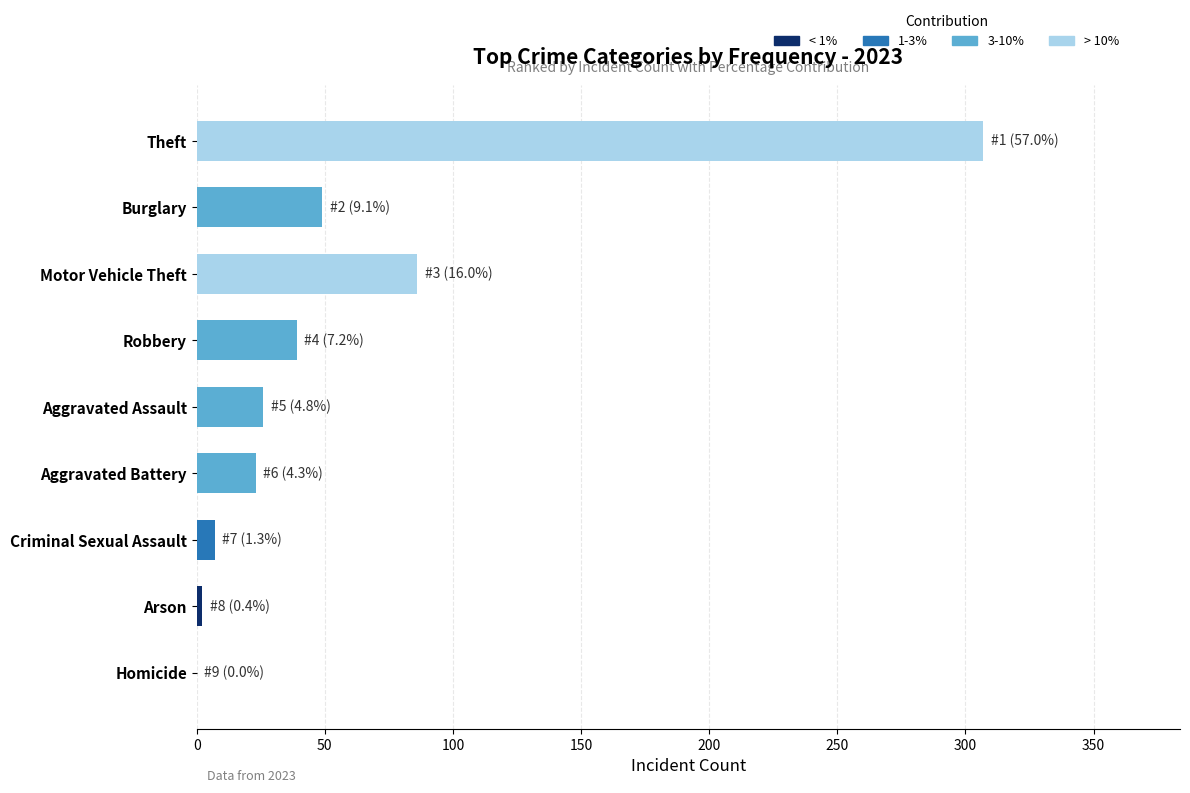

Count the number of data series in this chart.

1